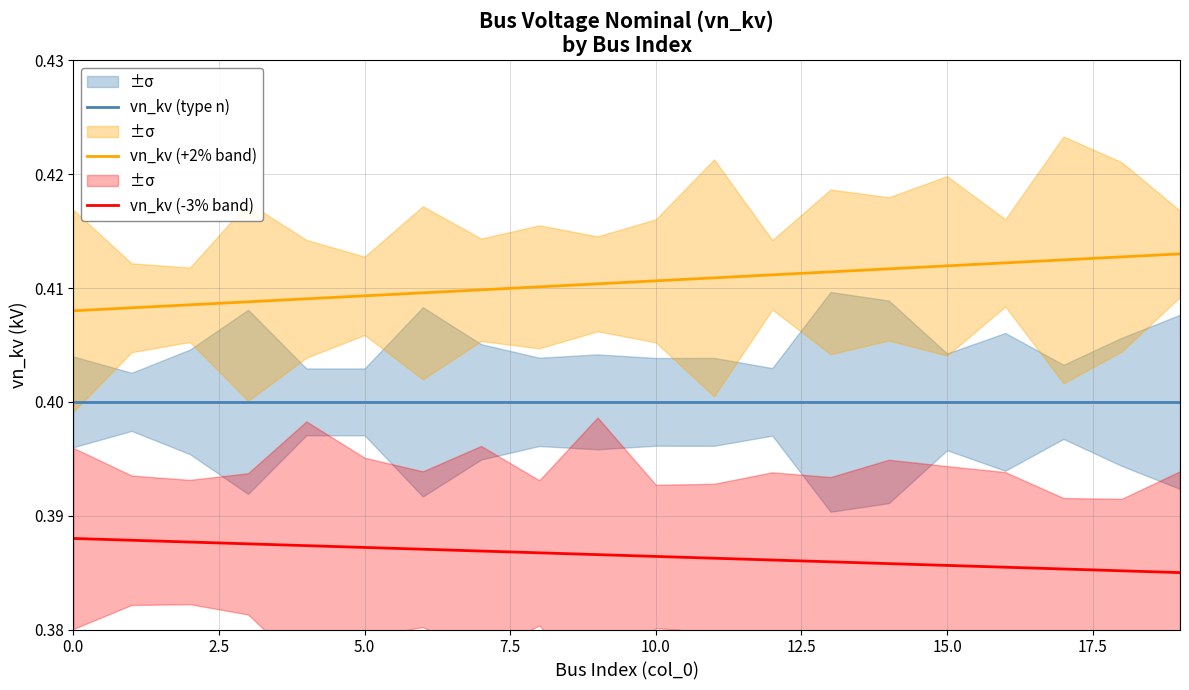

True or false: vn_kv (+2% band) and vn_kv (-3% band) intersect in this chart.

False